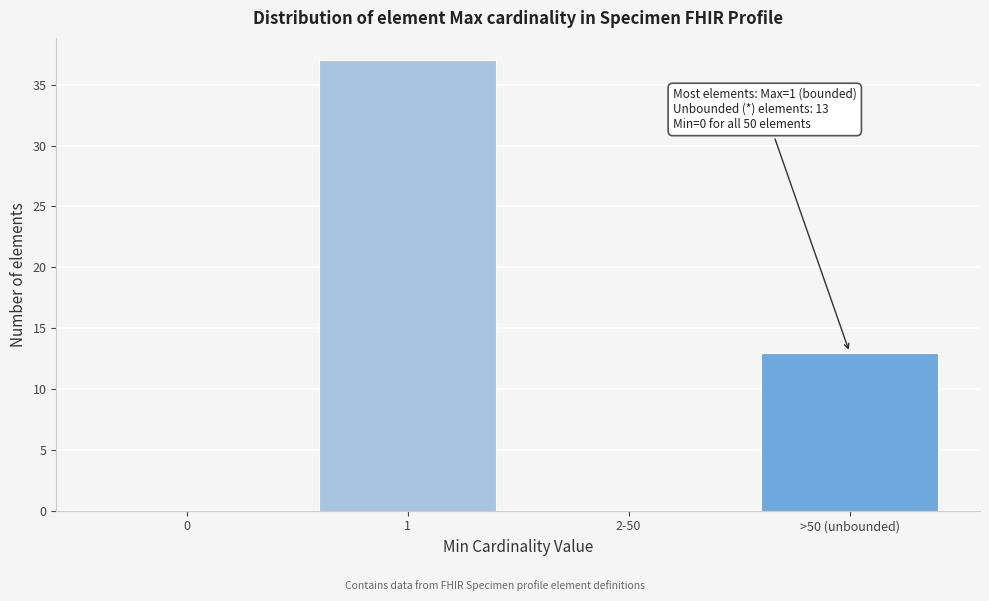

Reading left to right, list all the values displayed in this chart.

0=0	1=37	2-50=0	>50 (unbounded)=13